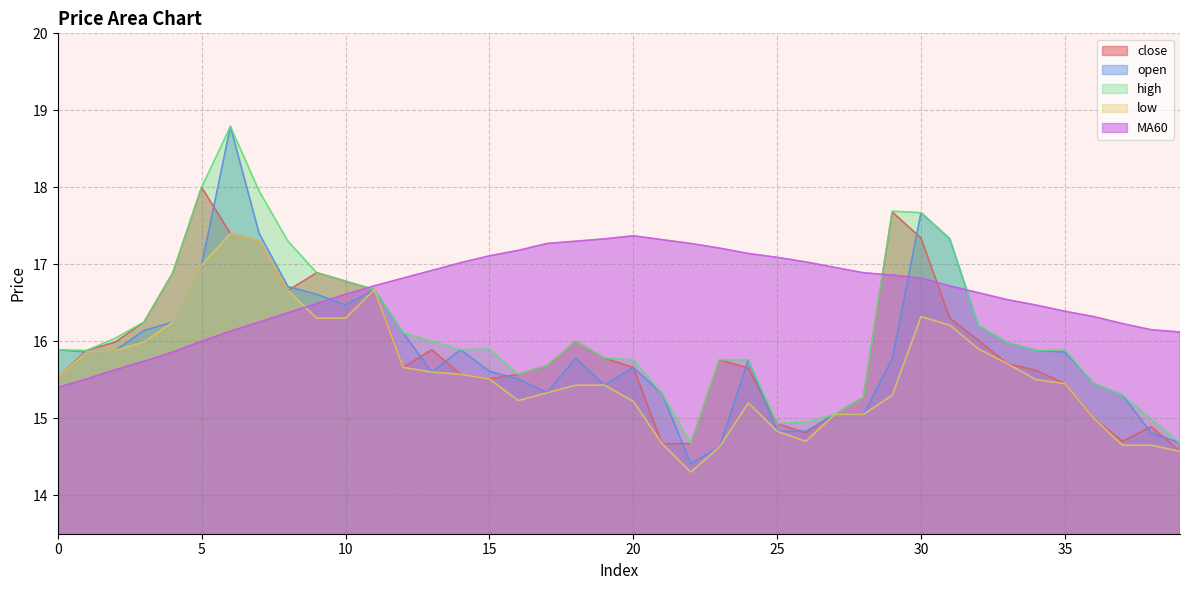

At which category is the sum across all series the highest?

6